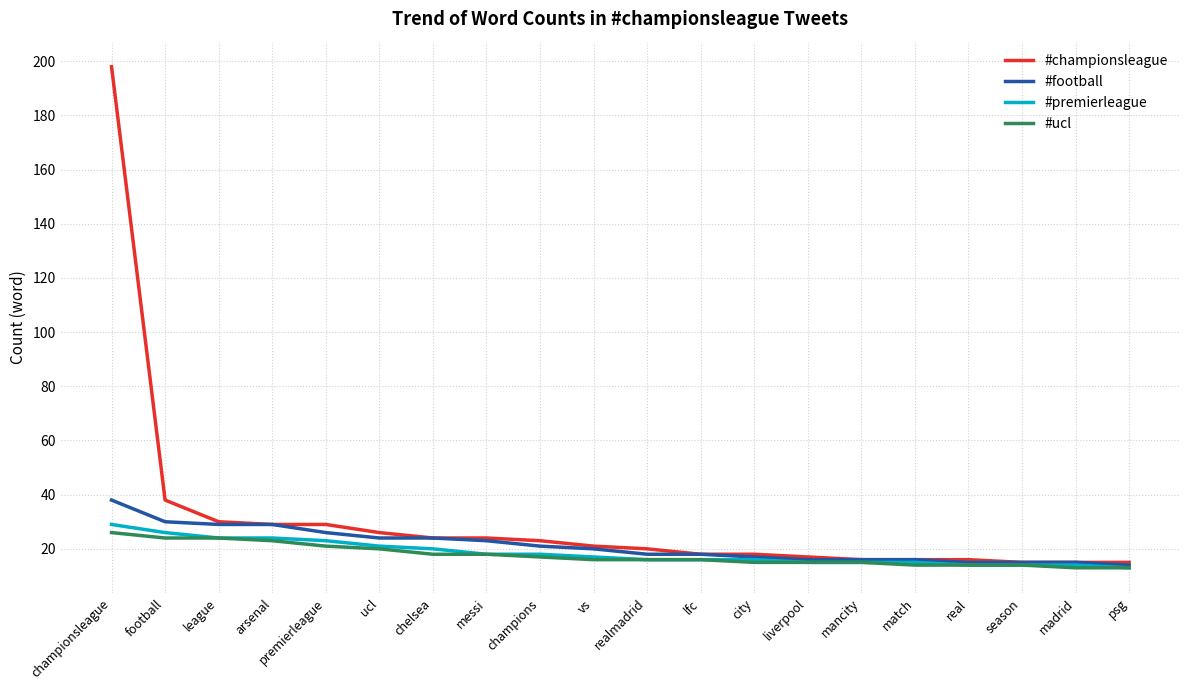

What is the total value across all series at arsenal?

105